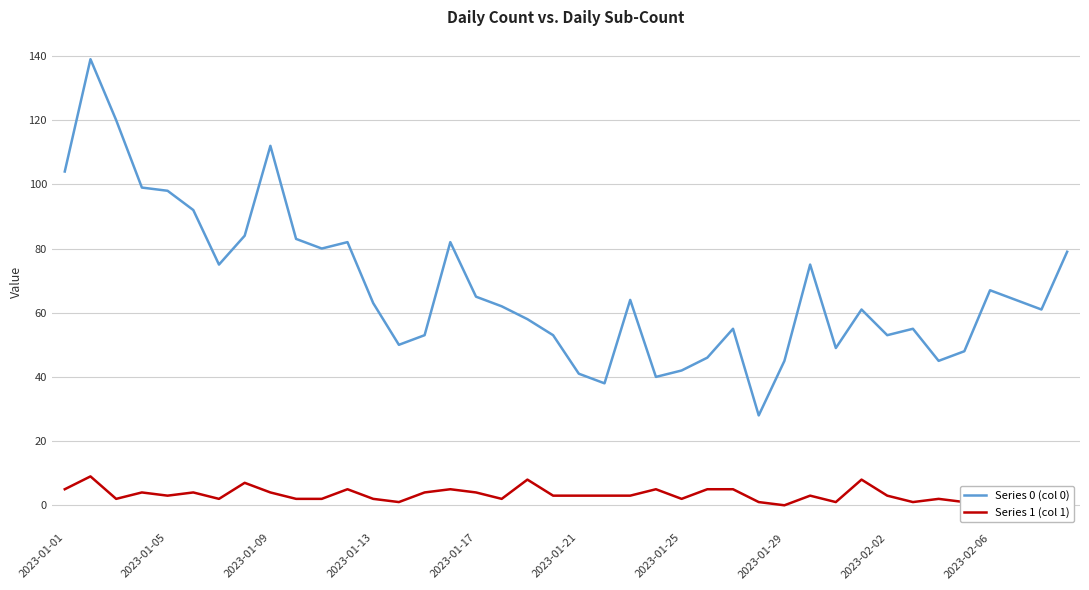

Which series has the widest spread of values?

Series 0 (col 0)